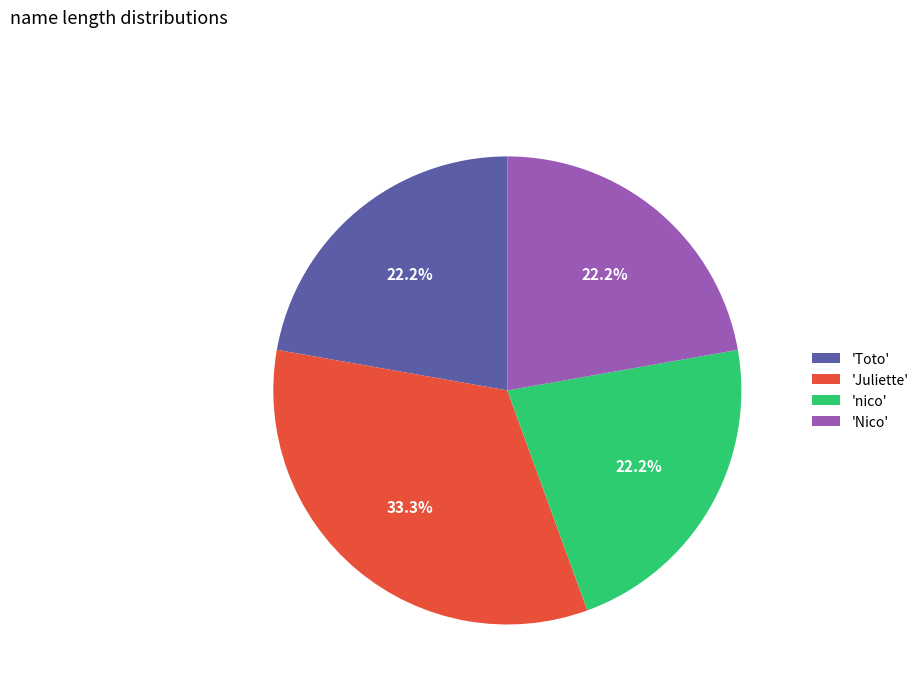

What is the ratio of the value at 'nico' to the value at 'Juliette'?

0.7